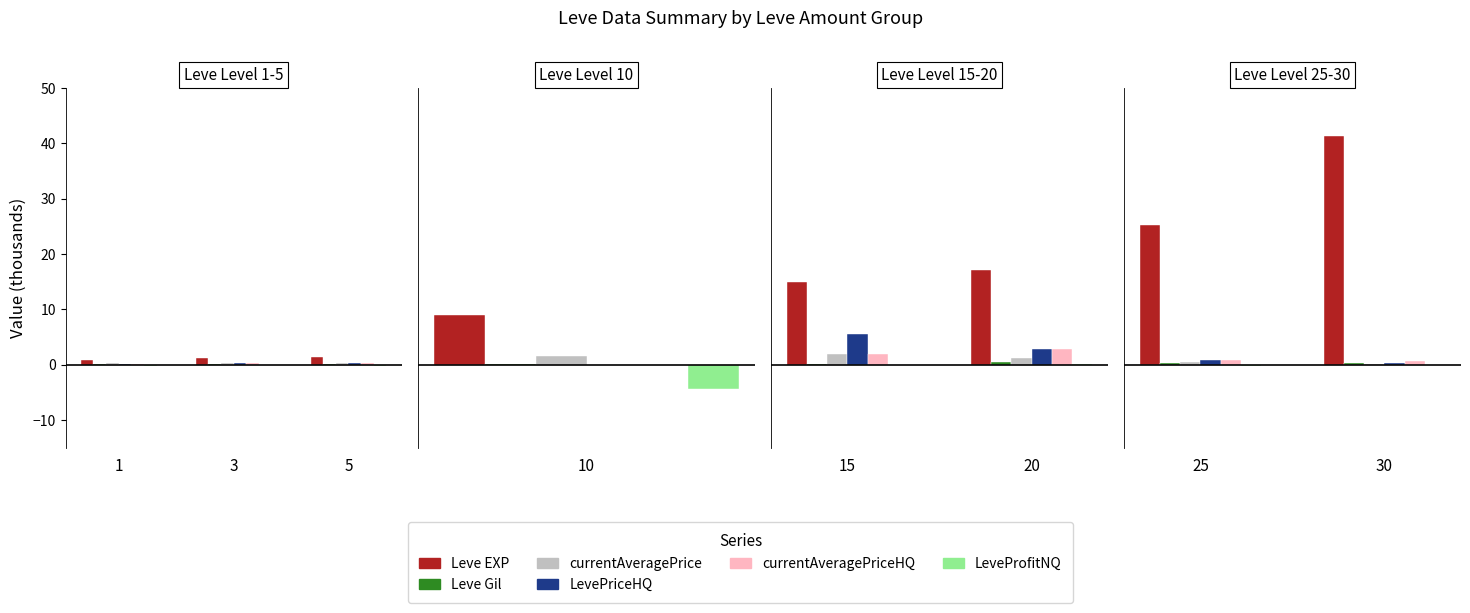

Is the value of currentAveragePrice at 30 greater than the value of LeveProfitNQ at 30?

Yes